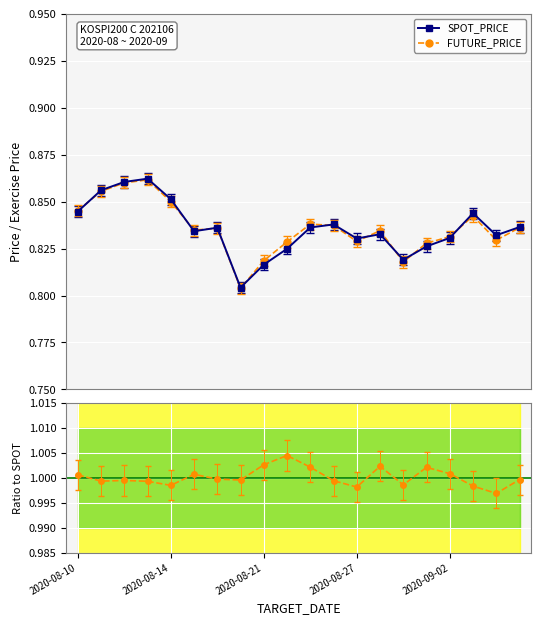

True or false: FUTURE / SPOT and FUTURE_PRICE cross at least once.

False